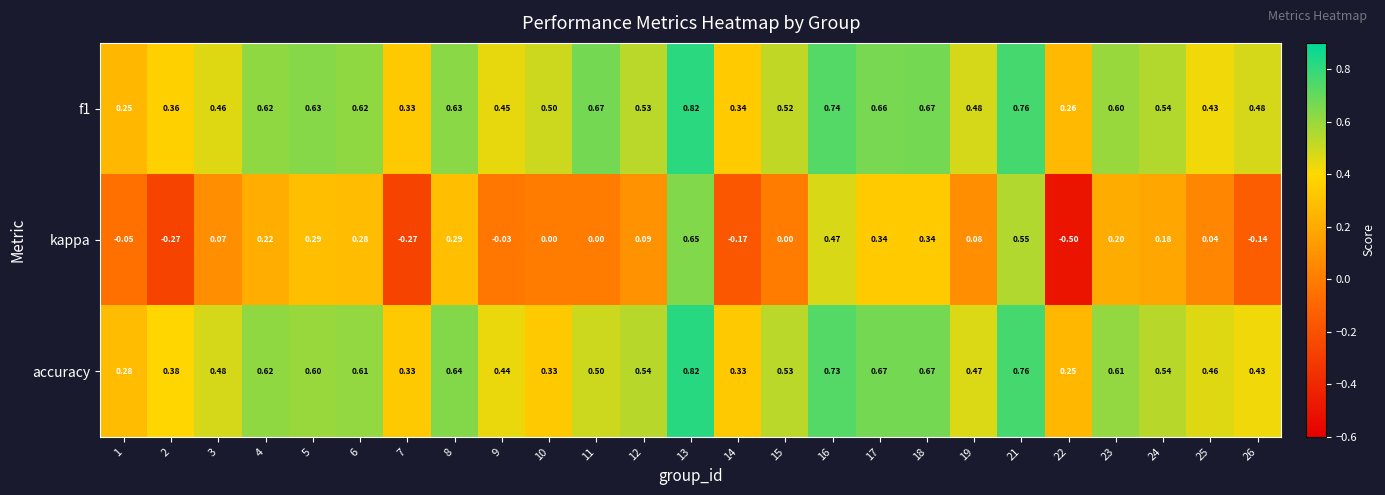

Is the value of f1 at 17 greater than the value of kappa at 21?

Yes